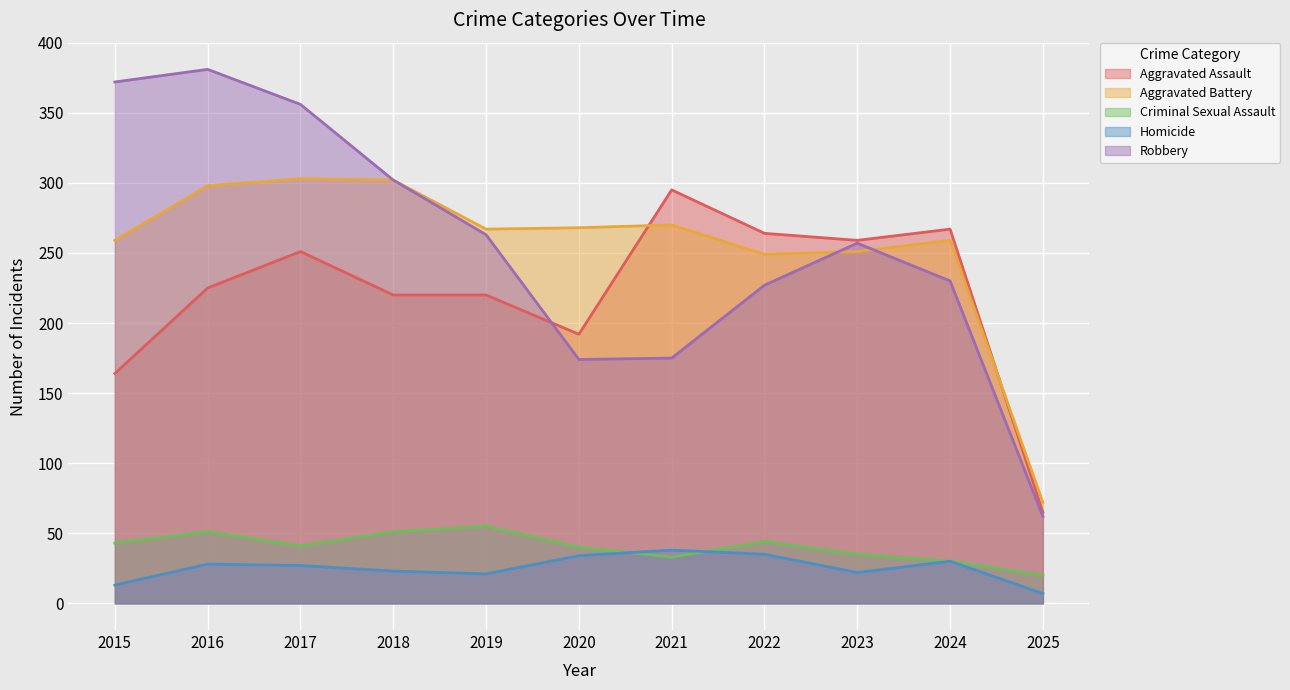

Where does the Aggravated Assault series first go above 225?

2017